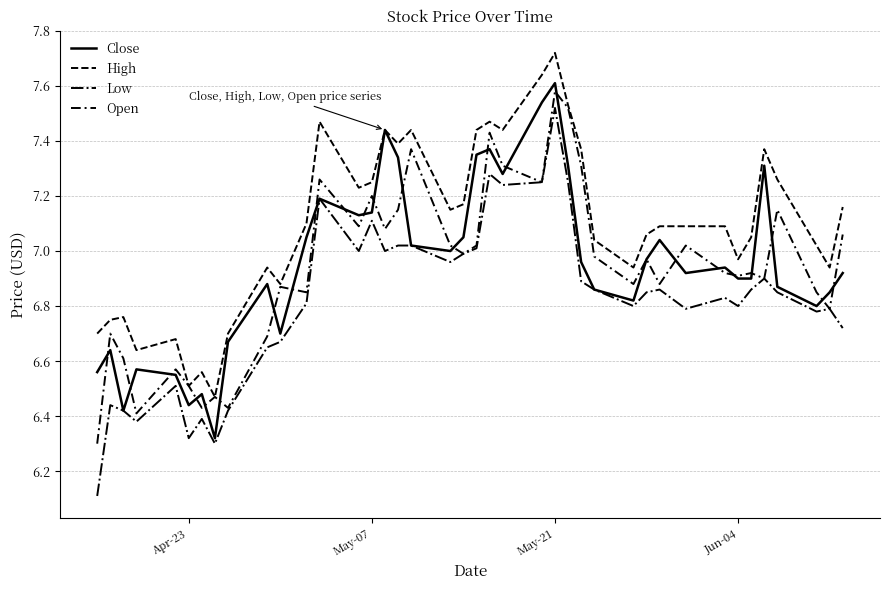

Reading left to right, transcribe all the data shown in this chart.

Close: 6.6	6.6	6.4	6.6	6.5	6.4	6.5	6.3	6.7	6.9	6.7	7.0	7.2	7.1	7.1	7.4	7.3	7.0	7.0	7.0	7.3	7.4	7.3	7.5	7.6	7.3	7.0	6.9	6.8	7.0	7.0	6.9	6.9	6.9	6.9	7.3	6.9	6.8	6.8	6.9
High: 6.7	6.8	6.8	6.6	6.7	6.5	6.6	6.5	6.7	6.9	6.9	7.1	7.5	7.2	7.2	7.4	7.4	7.4	7.2	7.2	7.4	7.5	7.4	7.6	7.7	7.5	7.4	7.0	6.9	7.1	7.1	7.1	7.1	7.0	7.0	7.4	7.3	7.0	6.9	7.2
Low: 6.1	6.4	6.4	6.4	6.5	6.3	6.4	6.3	6.4	6.7	6.7	6.8	7.2	7.0	7.1	7.0	7.0	7.0	7.0	7.0	7.0	7.3	7.2	7.2	7.5	7.2	6.9	6.9	6.8	6.8	6.9	6.8	6.8	6.8	6.9	6.9	6.8	6.8	6.8	6.7
Open: 6.3	6.7	6.6	6.4	6.6	6.5	6.4	6.5	6.4	6.7	6.9	6.8	7.3	7.1	7.2	7.1	7.2	7.4	7.0	7.0	7.0	7.4	7.3	7.2	7.6	7.5	7.3	7.0	6.9	7.0	6.9	7.0	6.9	6.9	6.9	6.9	7.2	6.8	6.8	7.1